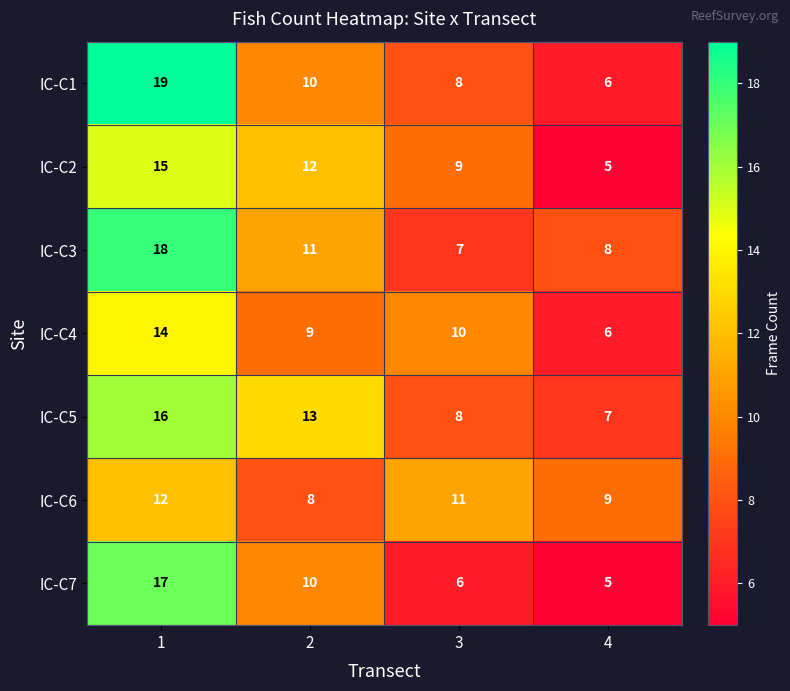

Rank the series at 1 from highest to lowest value.

IC-C1, IC-C3, IC-C7, IC-C5, IC-C2, IC-C4, IC-C6